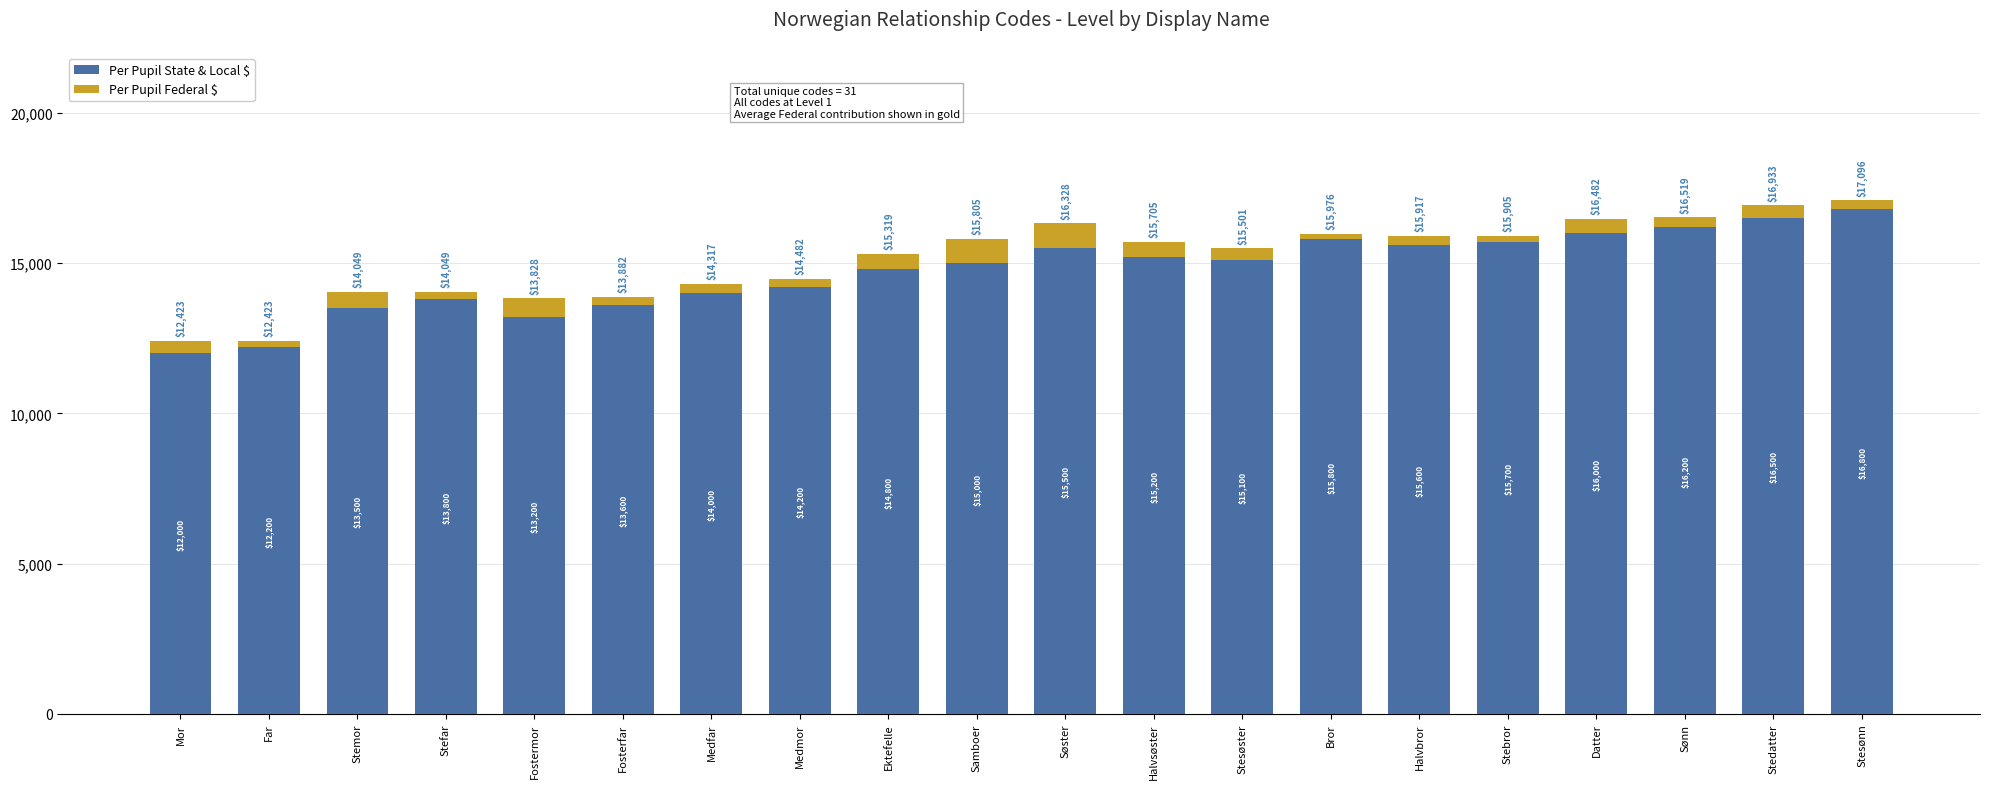

The Per Pupil State & Local $ series shows 21609 at Fosterfar. True or false?

False